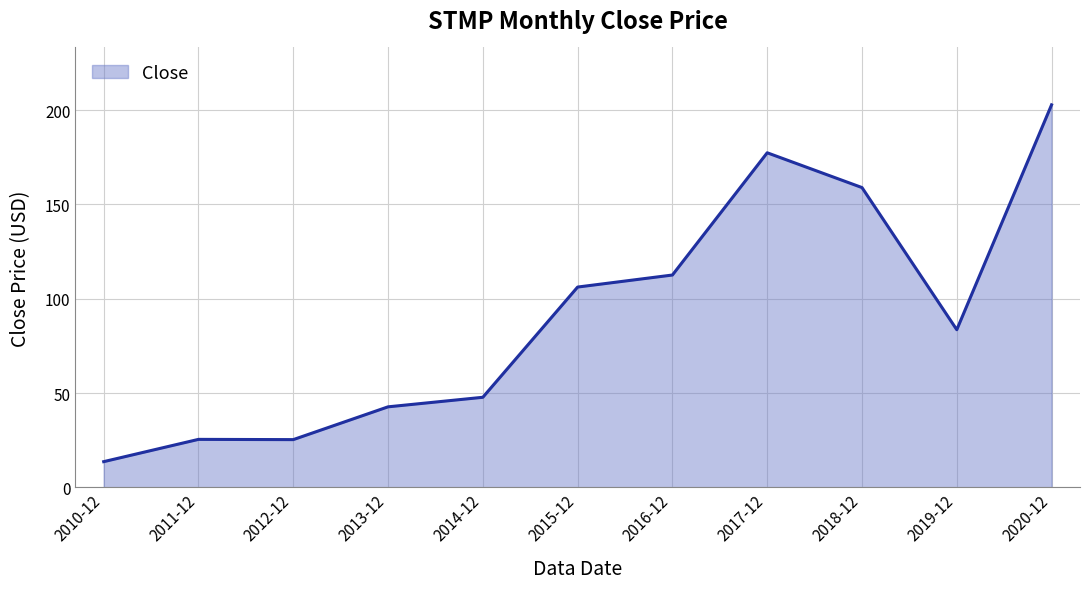

What is the sum of all values?

996.7